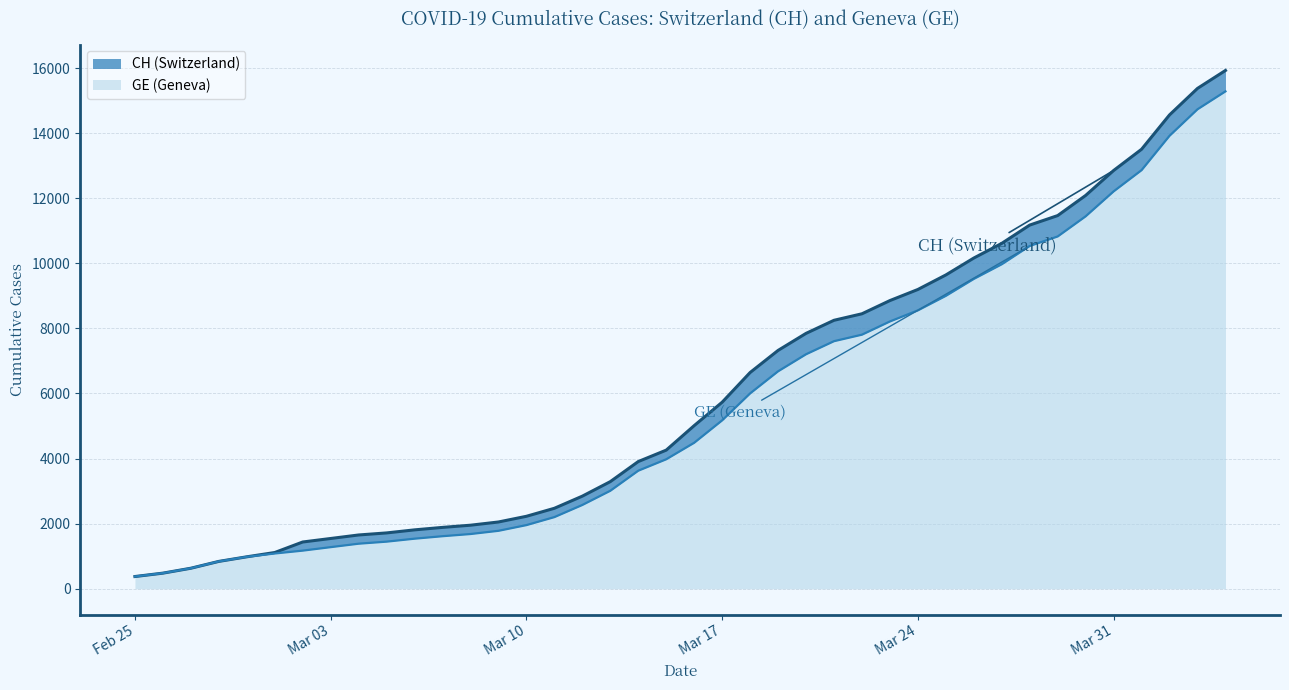

True or false: CH has more than 1 interior local peaks.

False